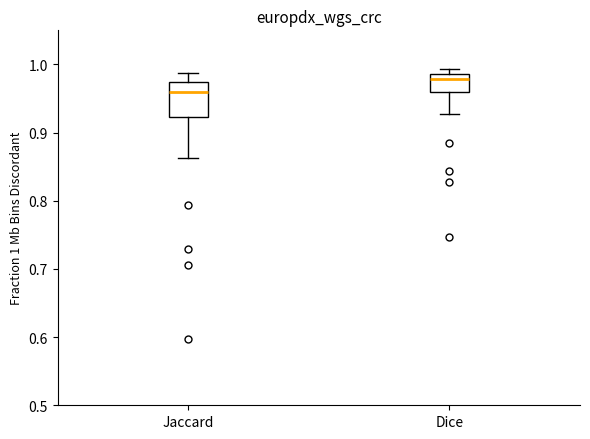

Reading left to right, read every box against the y-axis: the position of its median line, the range the box covers, and the ends of its whiskers. The values are not printed on the chart, so give them approximately, as read against the axis.

Jaccard: median 0.96, box 0.92 to 0.97, whiskers 0.86 to 0.99
Dice: median 0.98, box 0.96 to 0.99, whiskers 0.93 to 0.99 (just above the box's upper edge)